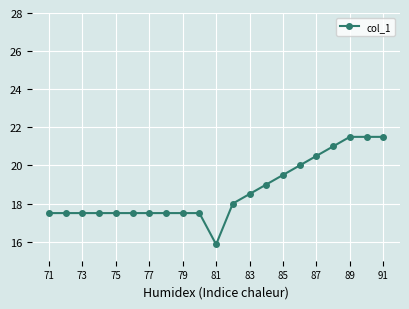

What is the value of the 2nd point from the left?

17.5